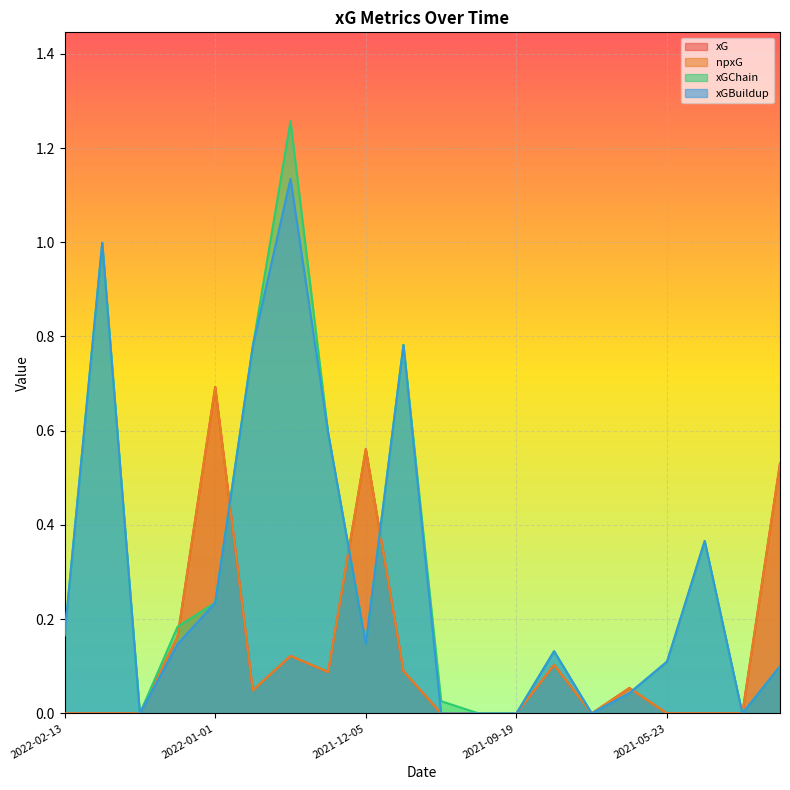

Which category has the lowest value across all series?

2022-02-13